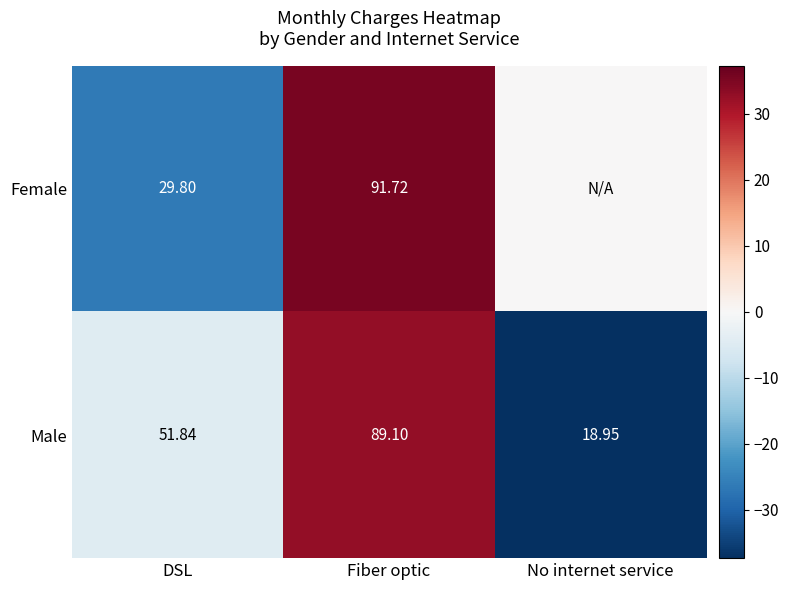

Is the value of Male at No internet service greater than the value of Female at DSL?

No